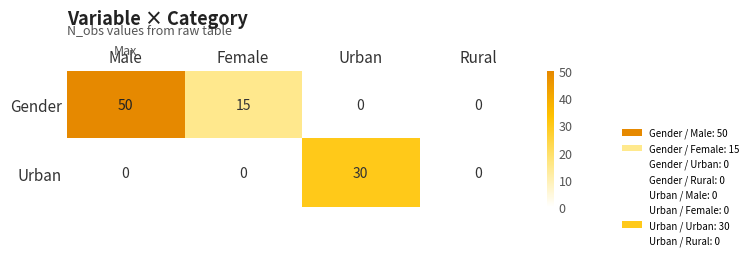

Which series has the largest range (max minus min)?

Gender